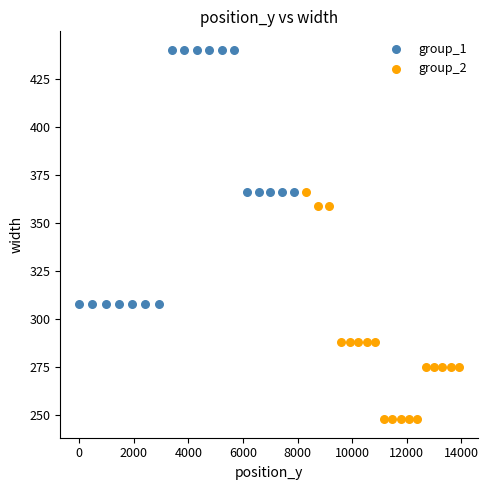

Which series reaches the minimum Y coordinate?

group_2